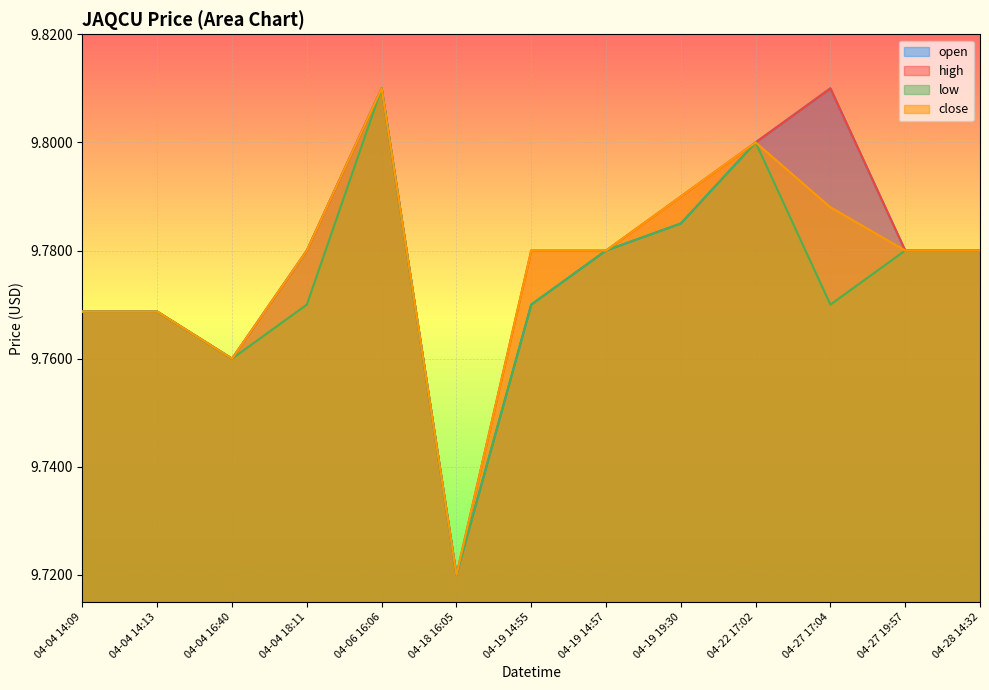

How many categories are shown in the chart?

13